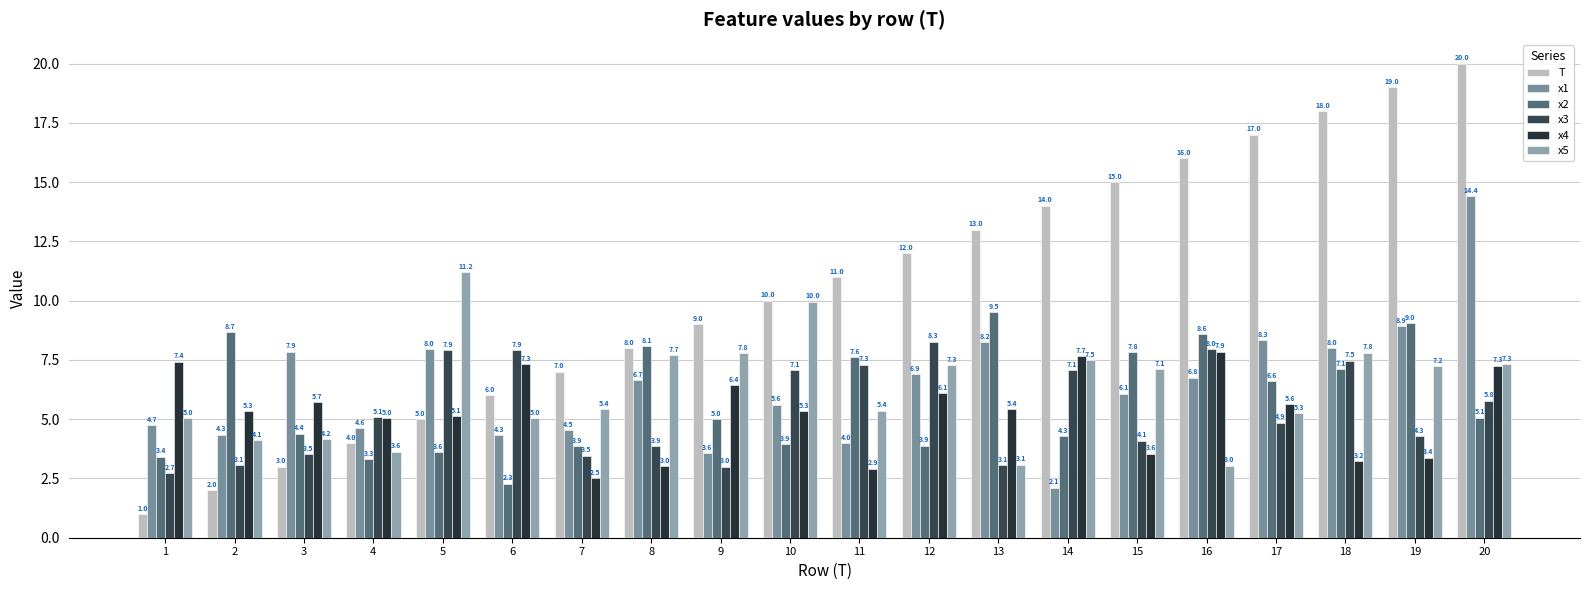

What is the total value across all series at 3?

28.6